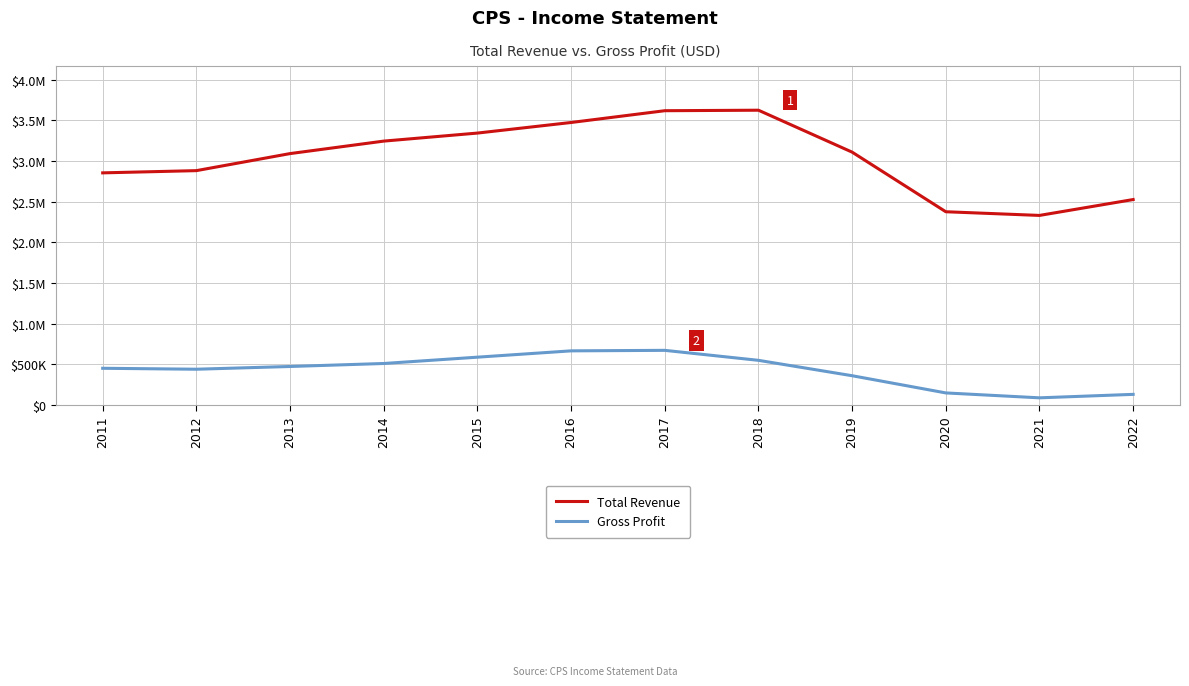

Does the chart have visible grid lines?

Yes